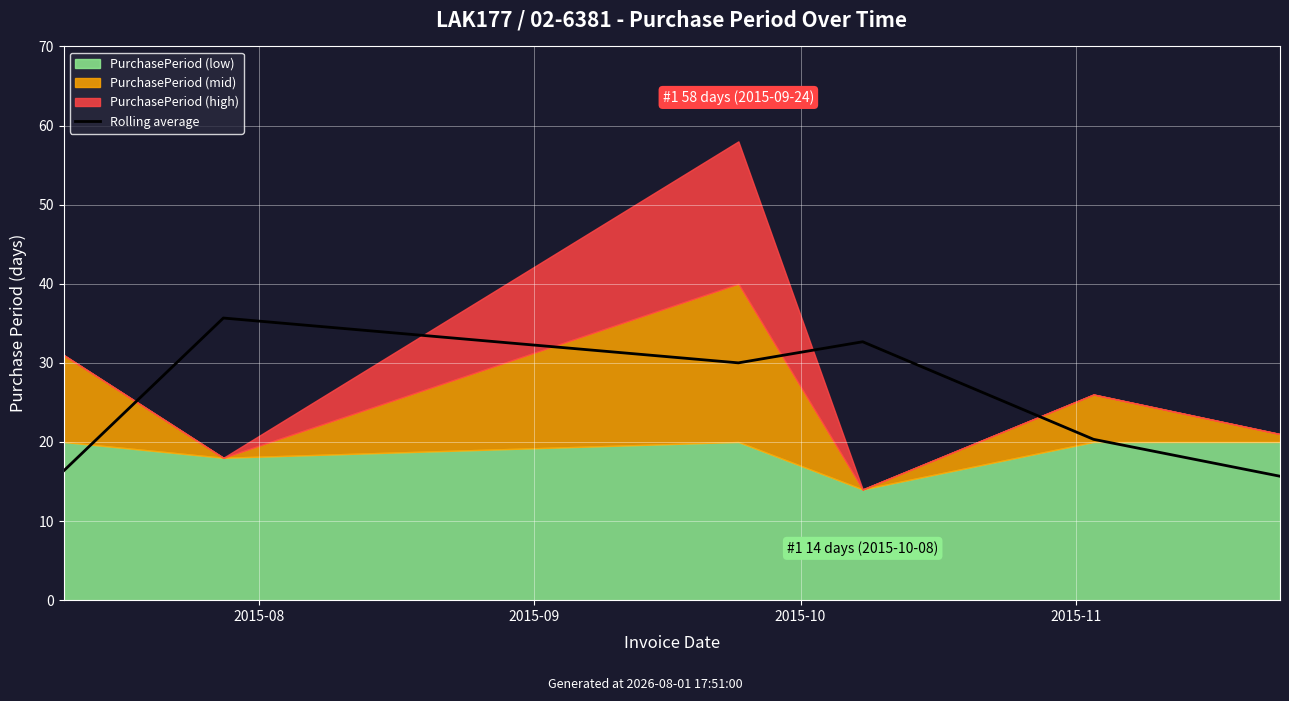

At which label does the data first exceed 30?

2015-09